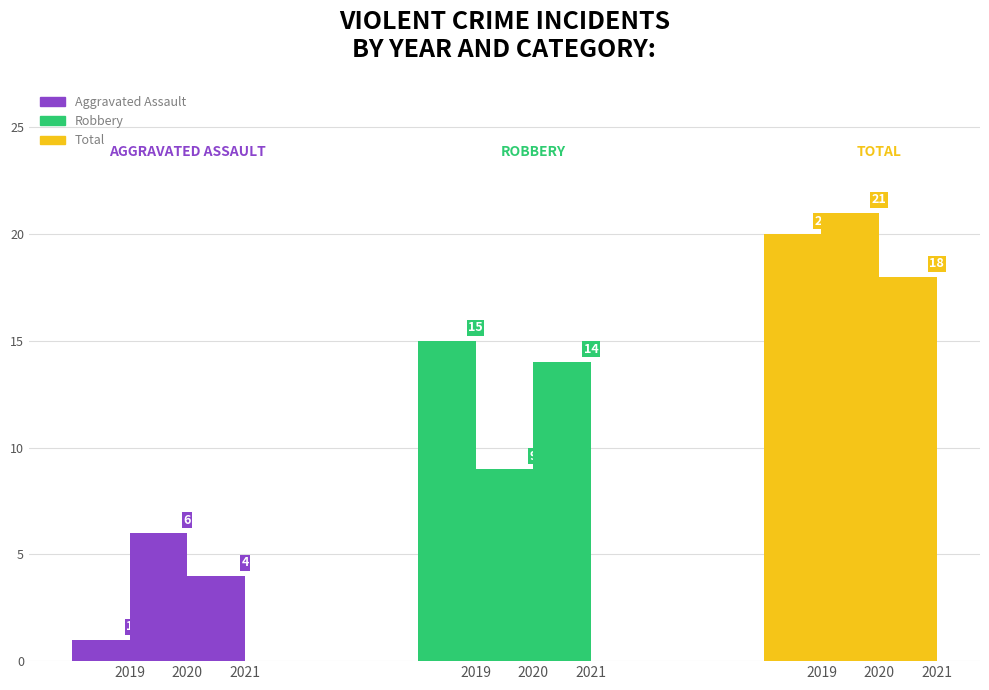

Does the chart contain any negative values?

No